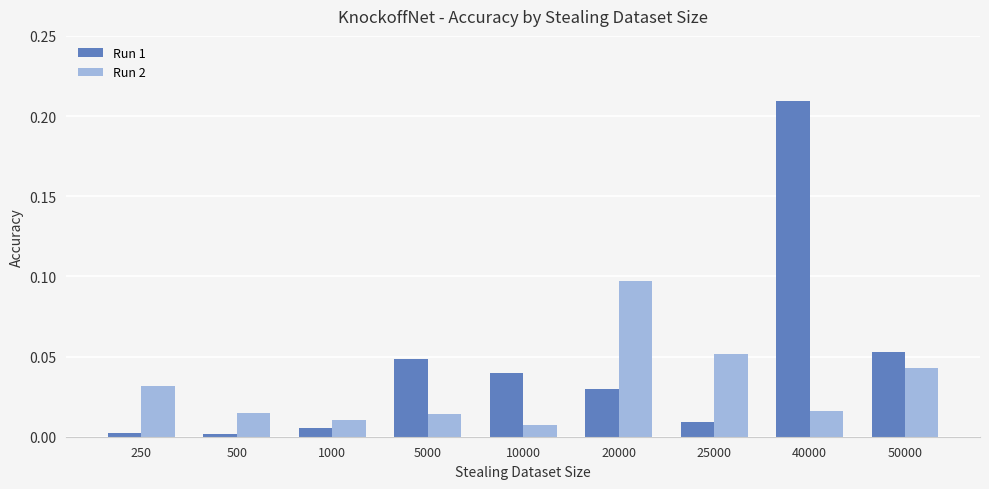

Is it true that Run 2 equals 0.0 at 50000?

True